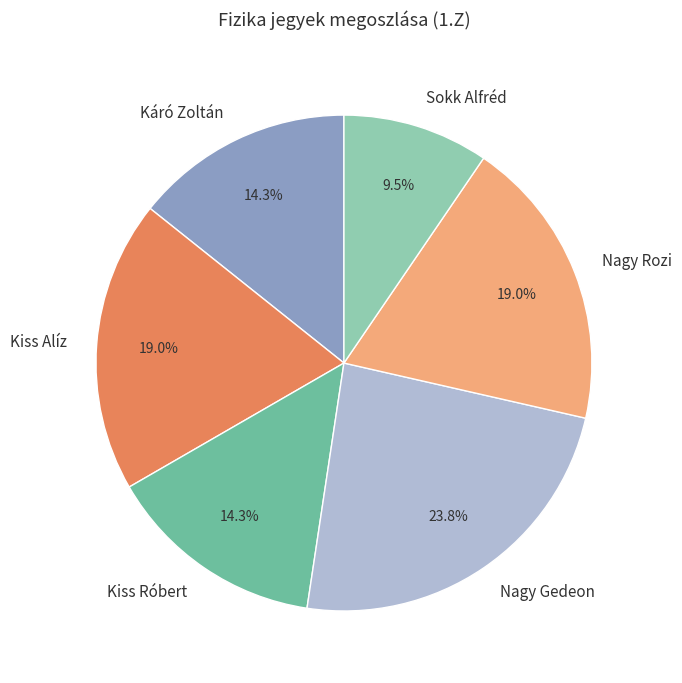

True or false: Nagy Gedeon accounts for 9% of the total.

False